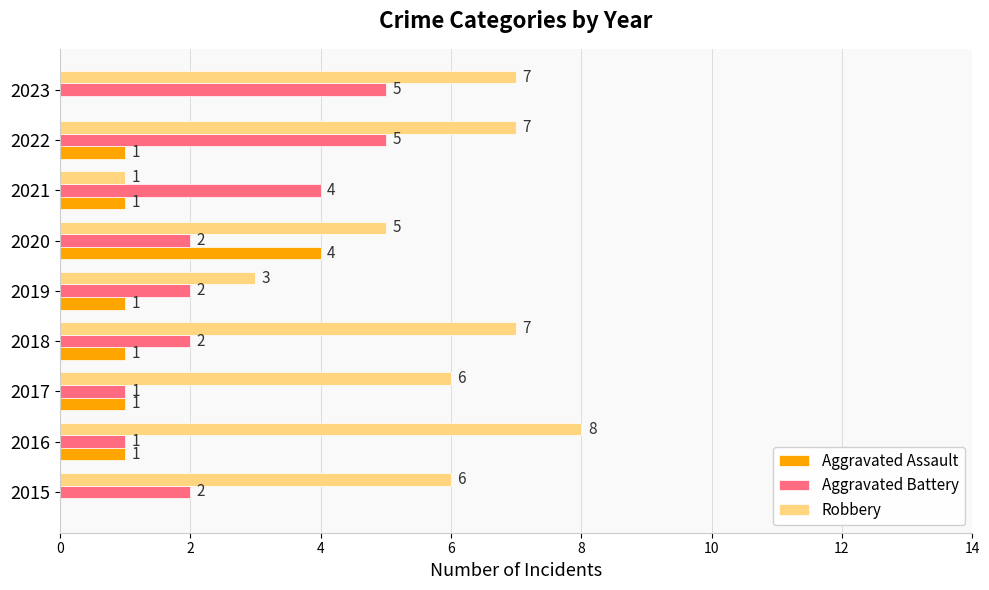

What is the sum of the Robbery values at 2022 and 2020?

12